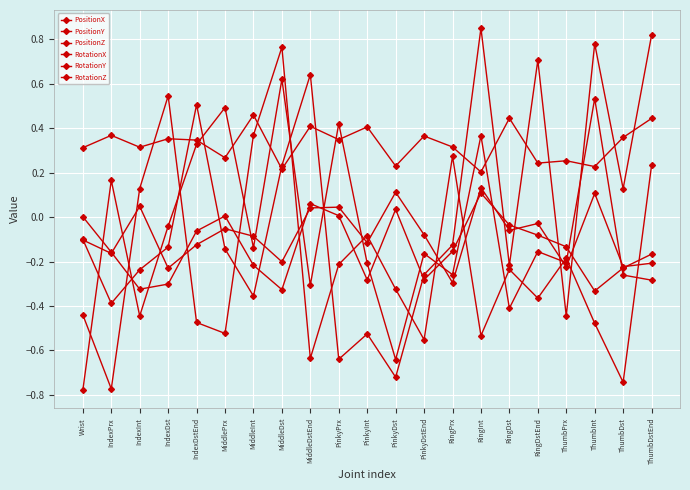

Does the chart display data point markers on the line(s)?

Yes